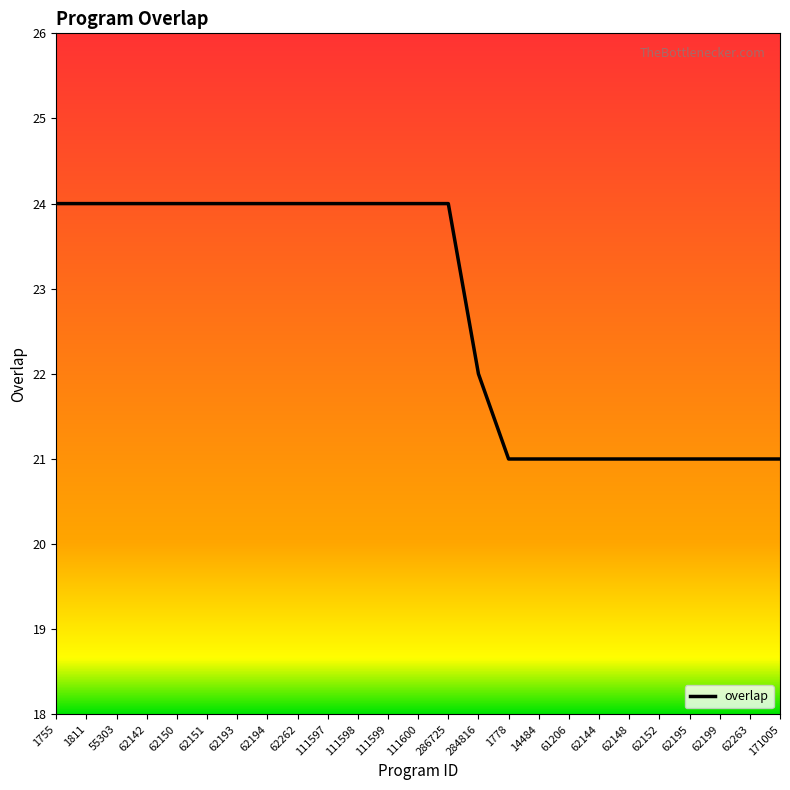

Does the chart have visible grid lines?

No